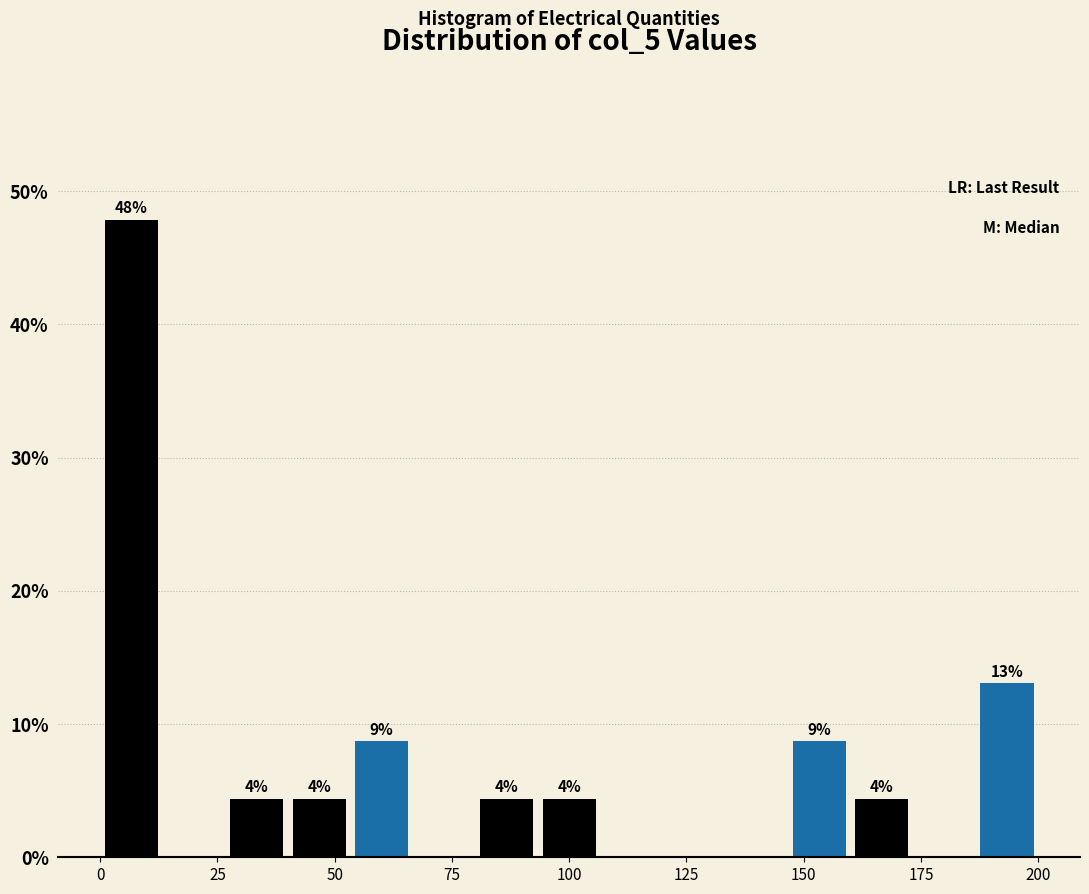

Around what value on the x-axis is the tallest bar? Give the approximate position of its centre, as read against the axis.

5